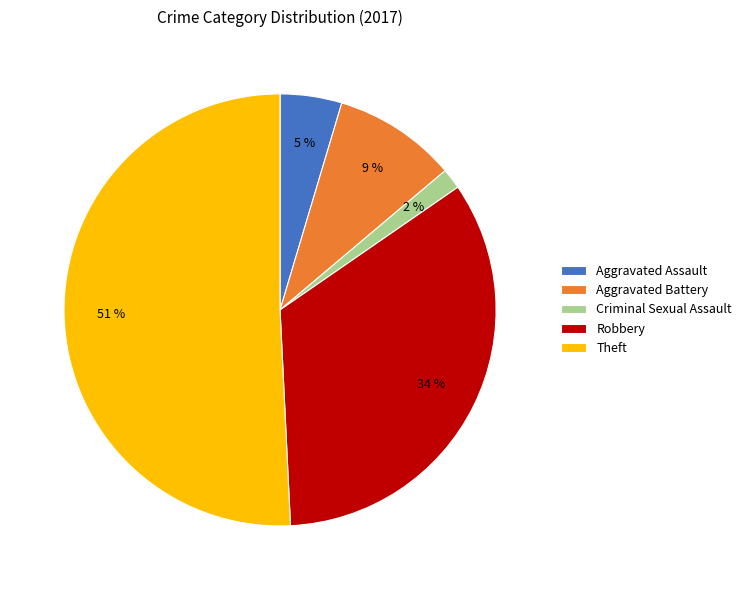

To the nearest percent, what percentage of the pie is Robbery?

34%